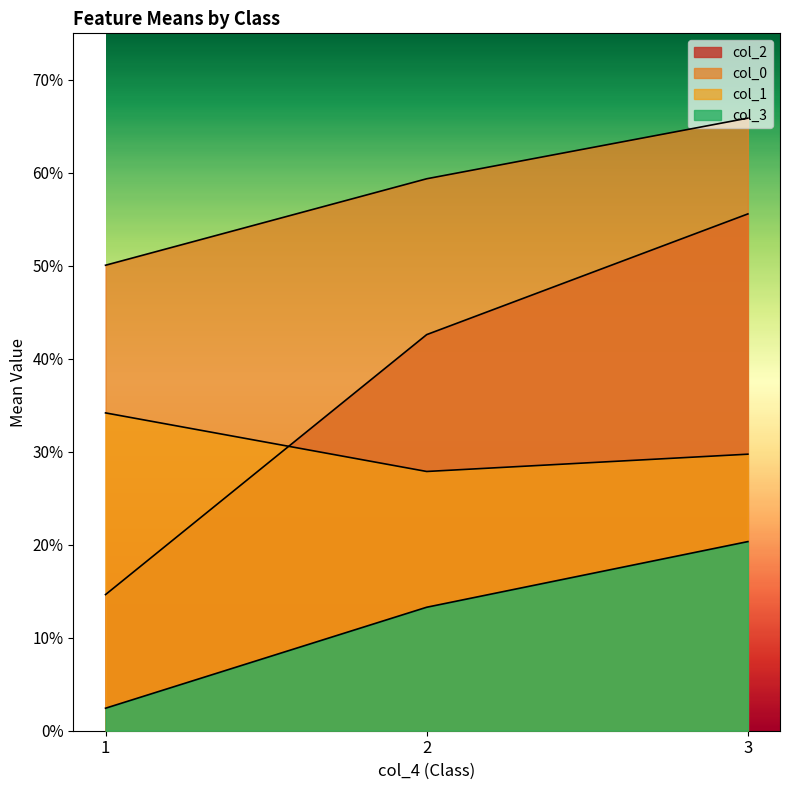

Which series has the widest spread of values?

col_2